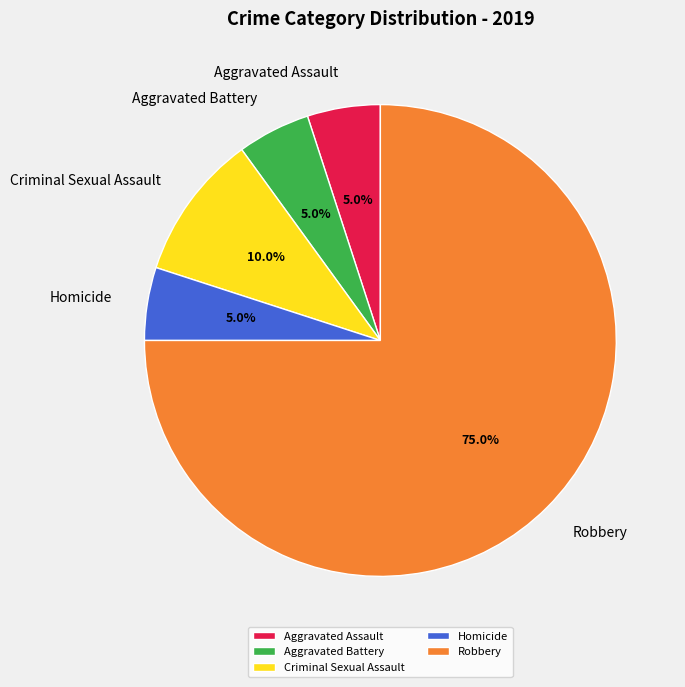

True or false: Criminal Sexual Assault accounts for 10% of the total.

True